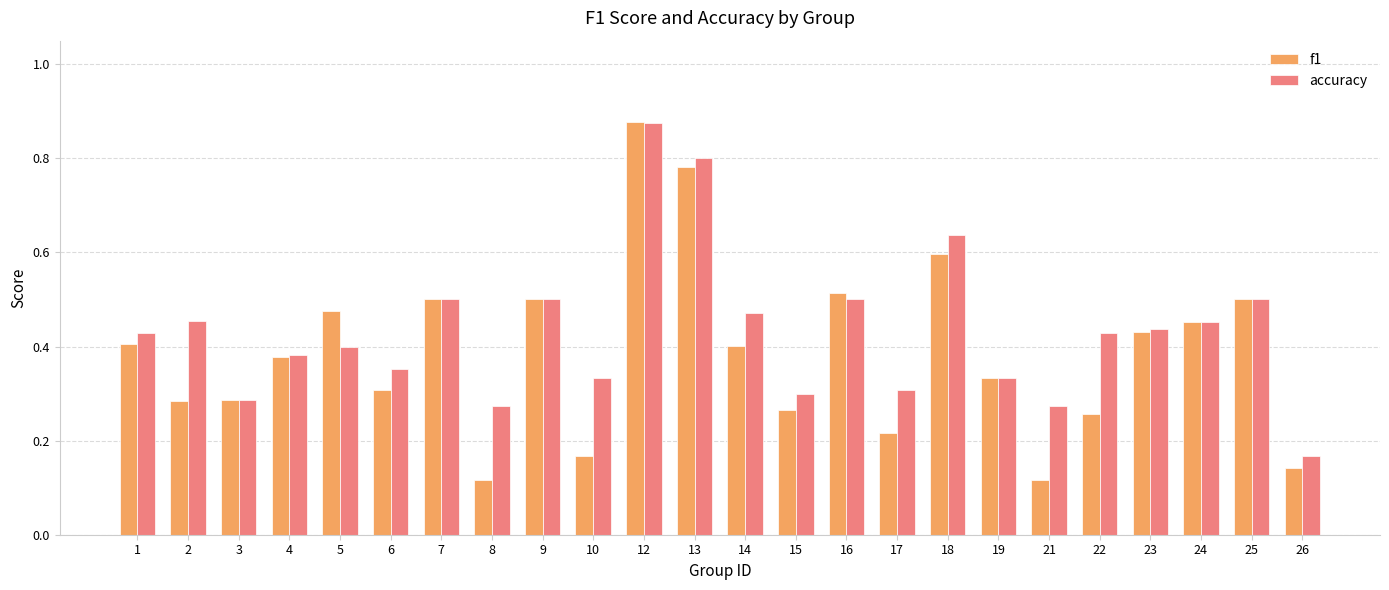

How many bars are there in total?

48